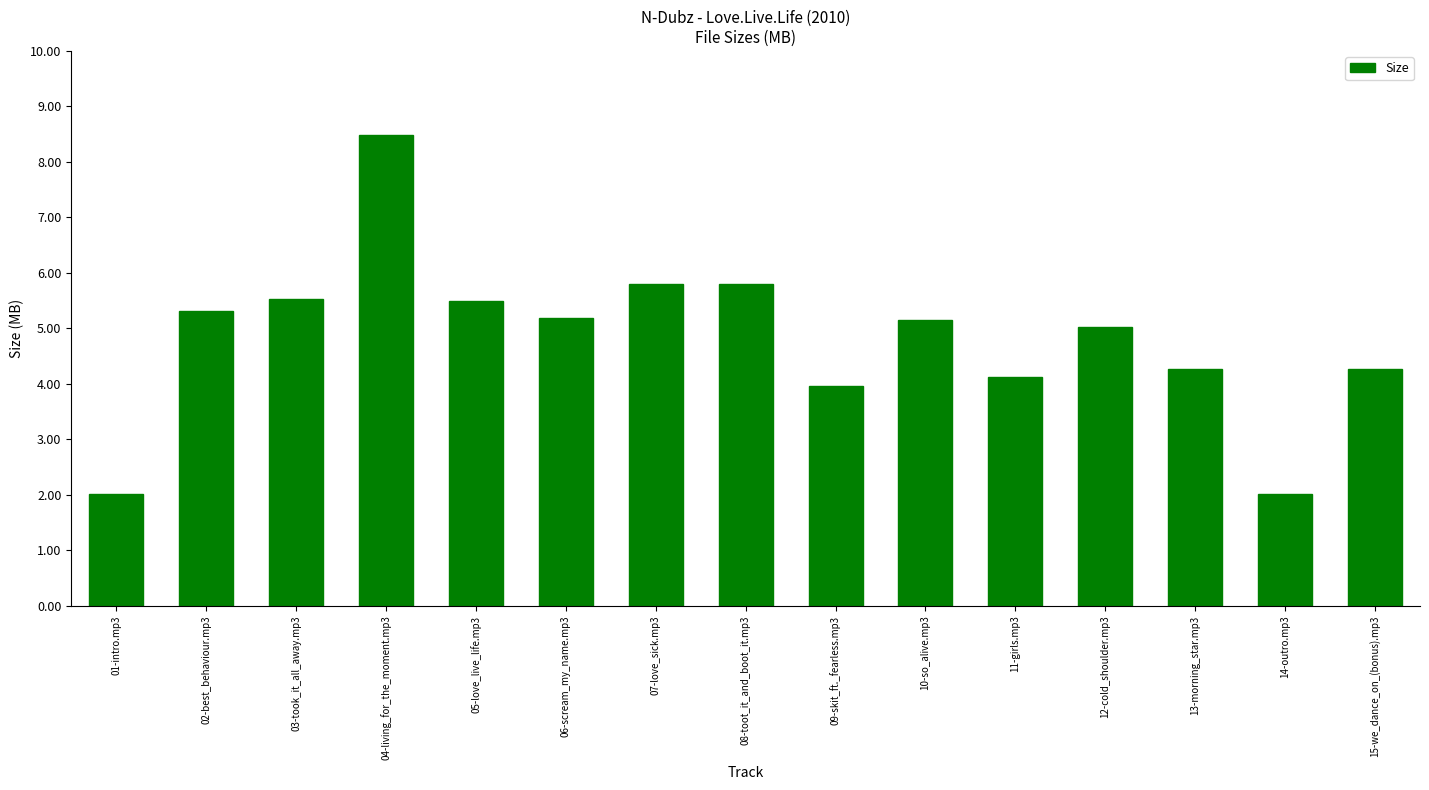

At which label is the value closest to 5?

12-cold_shoulder.mp3